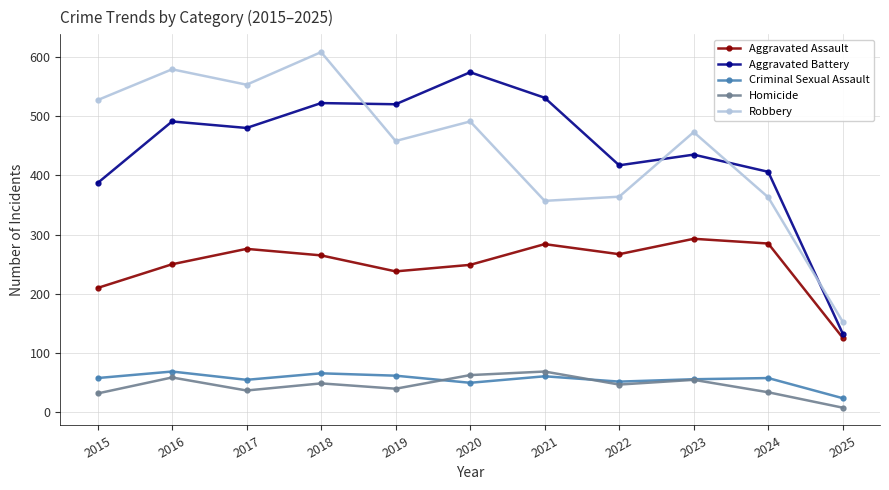

What is the difference between the maximum and second lowest values in the Aggravated Battery series?

187